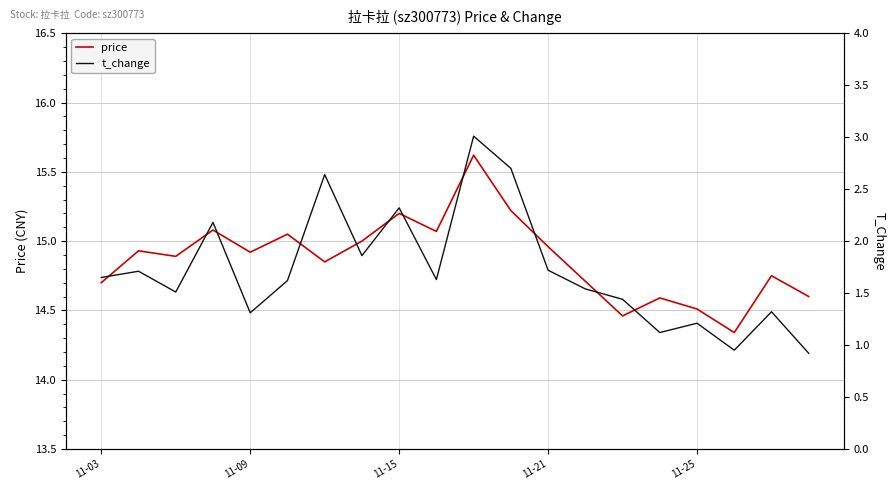

At which label does t_change first exceed 1?

11-03